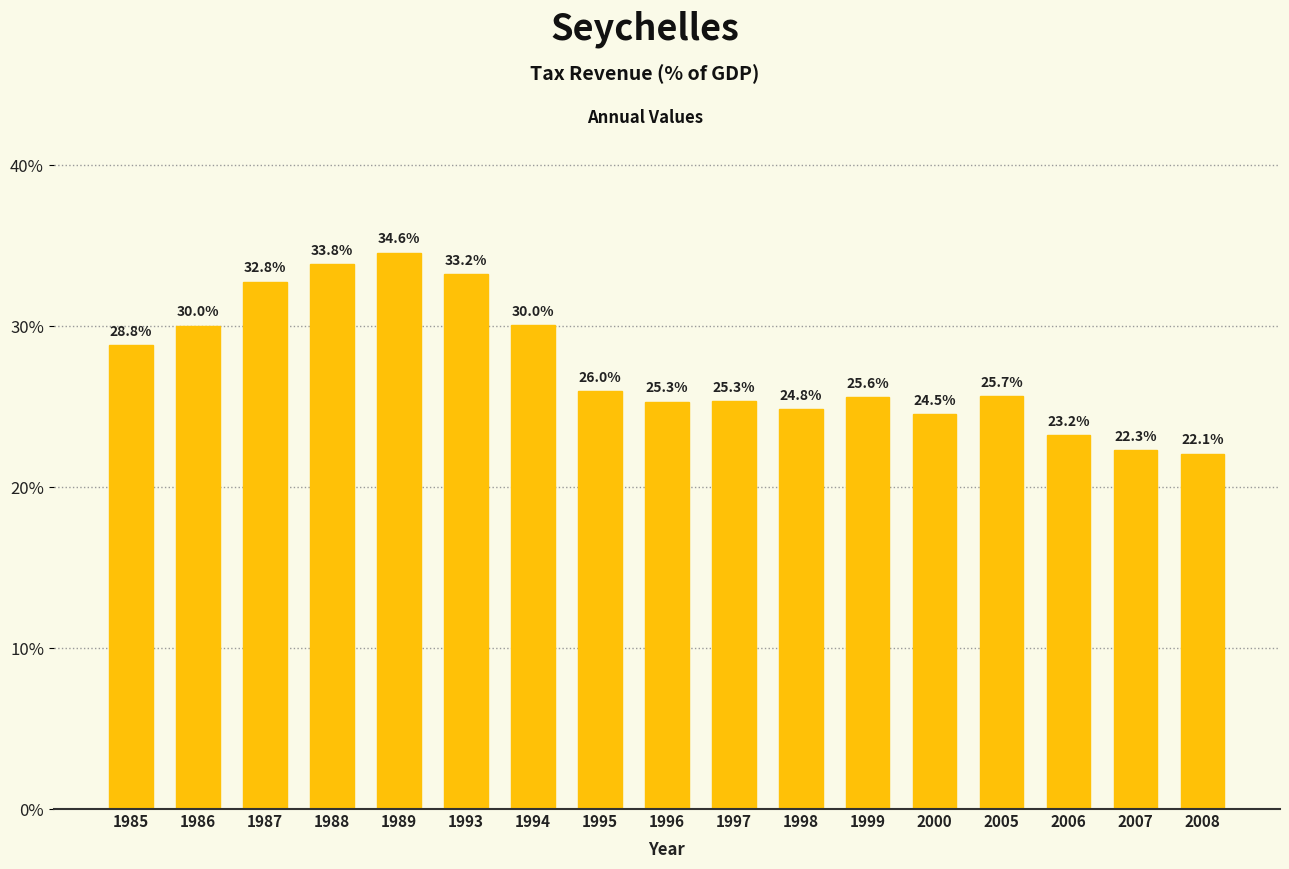

What is the average value?

27.5